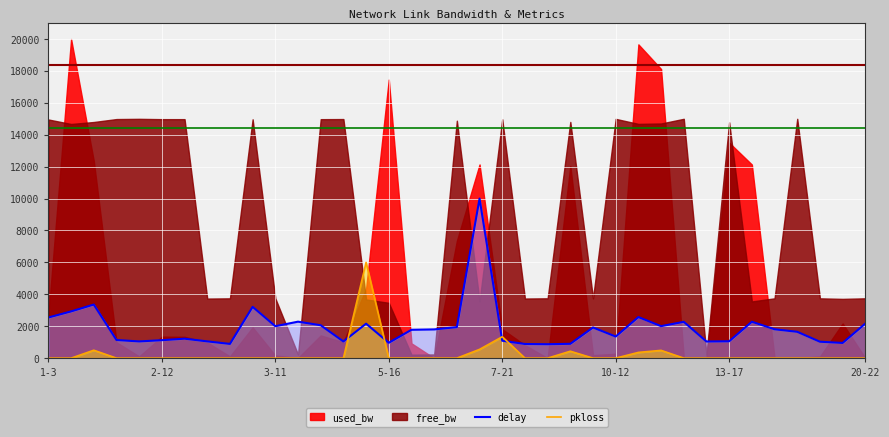

How many lines are shown in the chart?

2